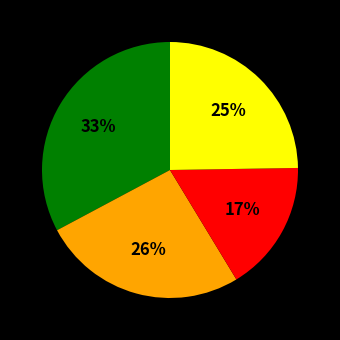

To the nearest percent, what is the average slice percentage?

25%